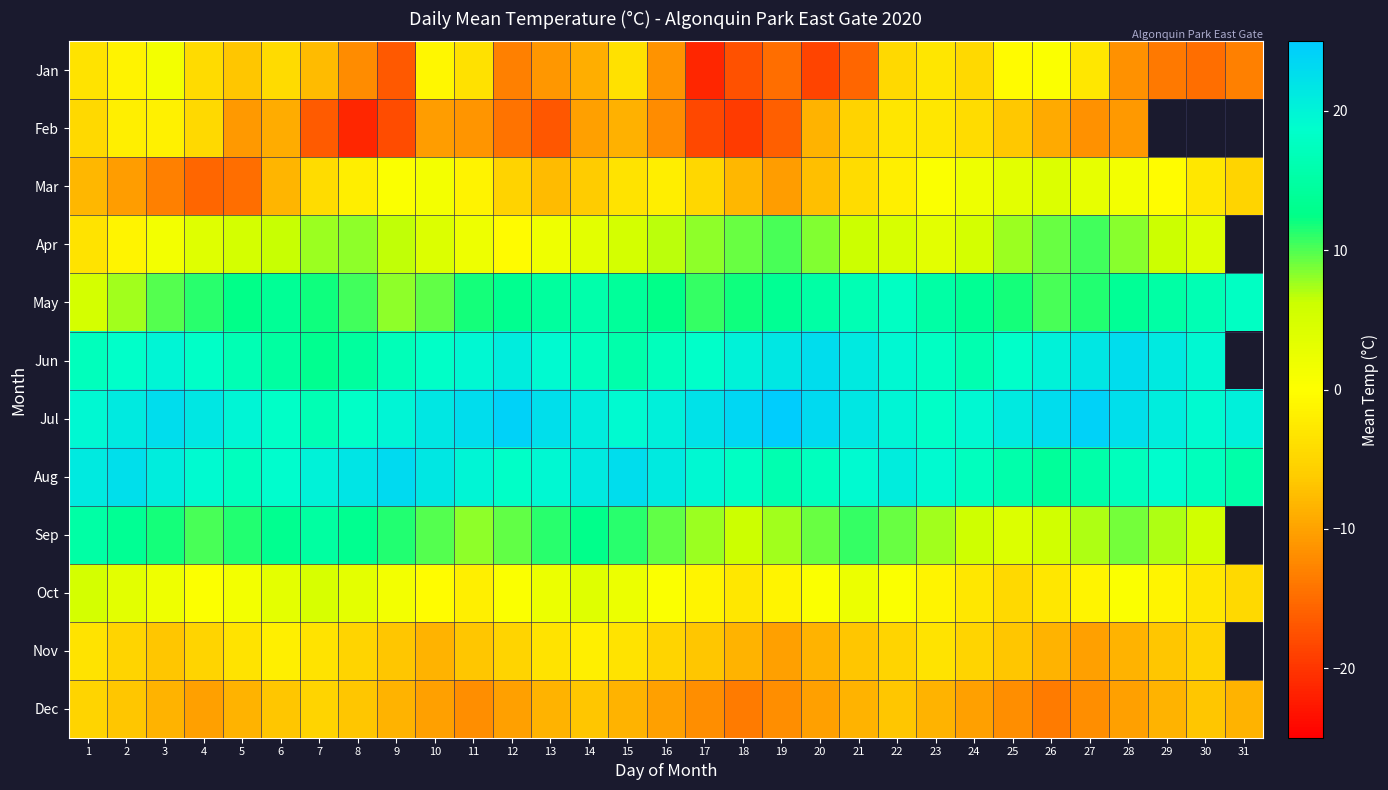

What is the minimum value shown in the chart?

-21.4